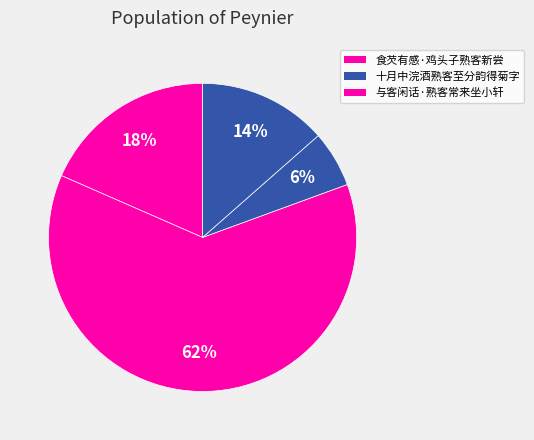

How many slices are in this pie chart?

4